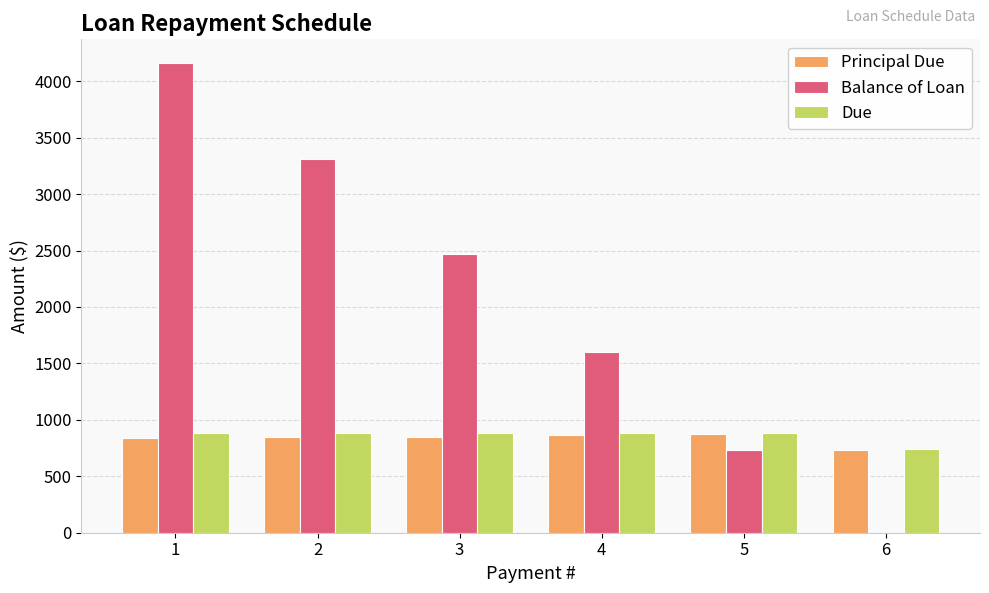

How many categories are shown in the chart?

6